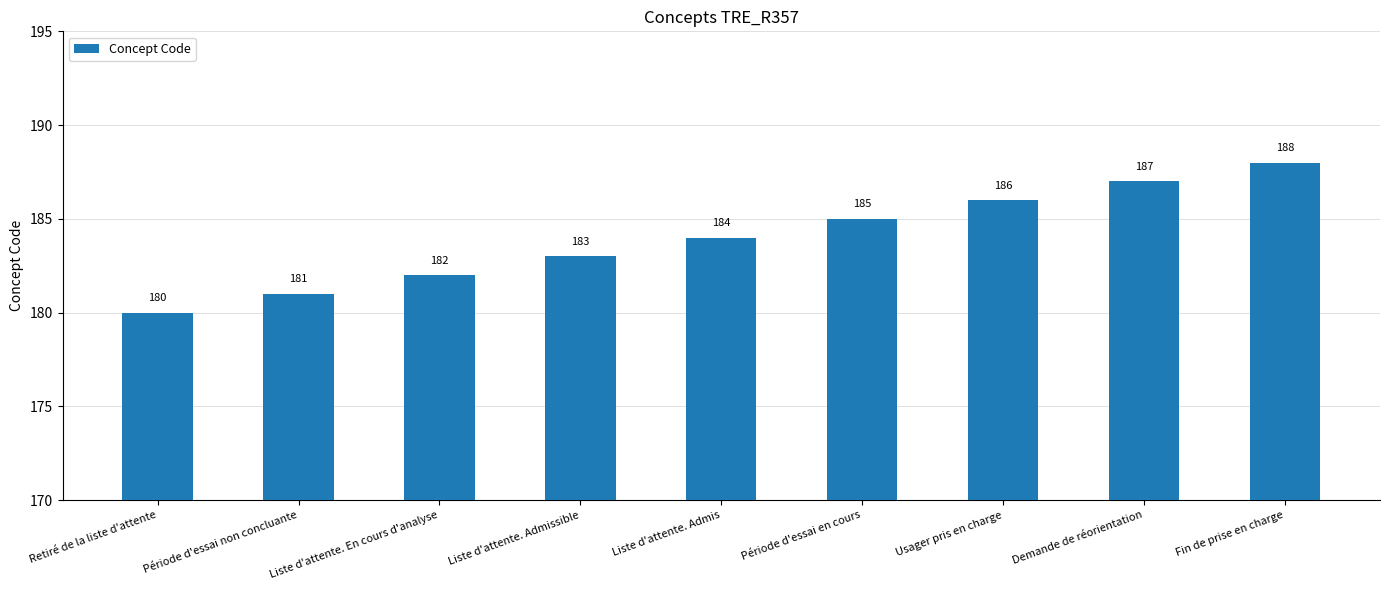

Rank the categories by value from lowest to highest.

Retiré de la liste d'attente, Période d'essai non concluante, Liste d'attente. En cours d'analyse, Liste d'attente. Admissible, Liste d'attente. Admis, Période d'essai en cours, Usager pris en charge, Demande de réorientation, Fin de prise en charge